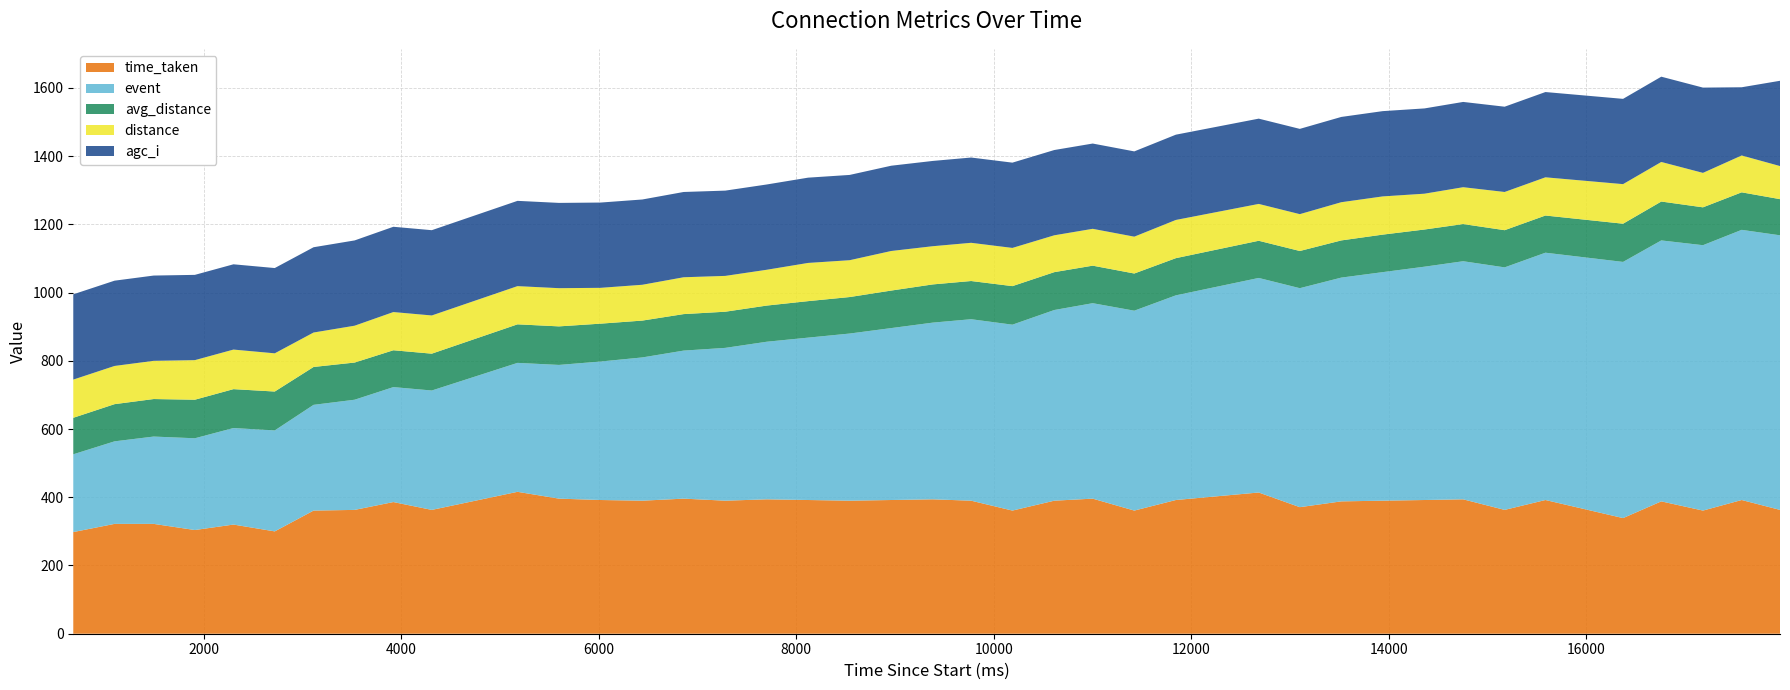

What is the minimum value for time_taken?

298